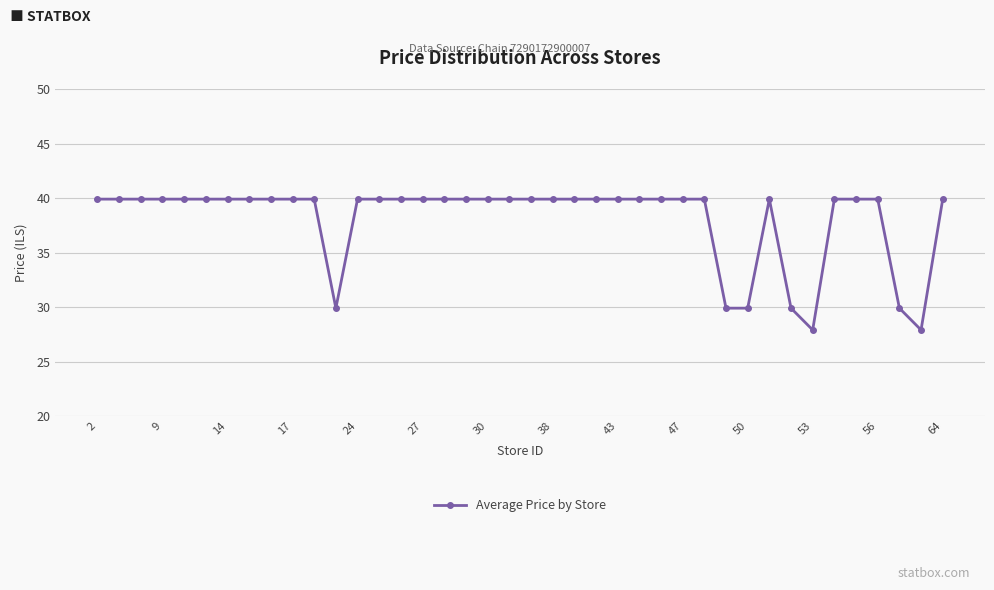

Reading left to right, transcribe all the data shown in this chart.

39.9	39.9	39.9	39.9	39.9	39.9	39.9	39.9	39.9	39.9	39.9	29.9	39.9	39.9	39.9	39.9	39.9	39.9	39.9	39.9	39.9	39.9	39.9	39.9	39.9	39.9	39.9	39.9	39.9	29.9	29.9	39.9	29.9	27.9	39.9	39.9	39.9	29.9	27.9	39.9